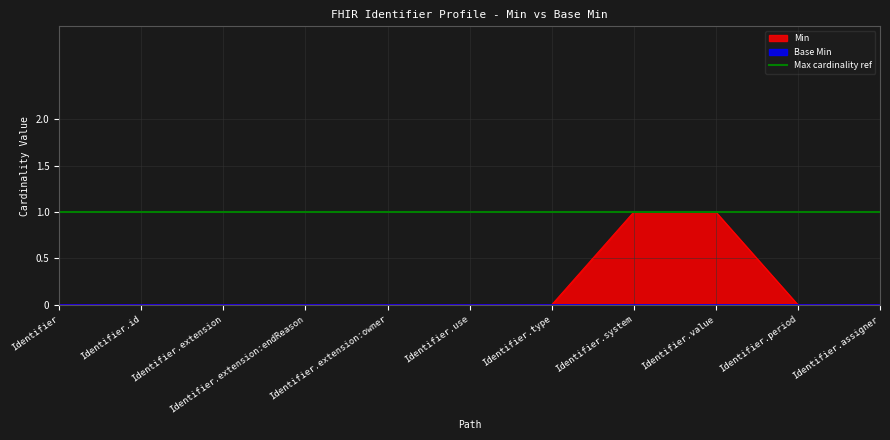

Rank the categories by value from lowest to highest.

Identifier, Identifier.id, Identifier.extension, Identifier.extension:endReason, Identifier.extension:owner, Identifier.use, Identifier.type, Identifier.period, Identifier.assigner, Identifier.system, Identifier.value